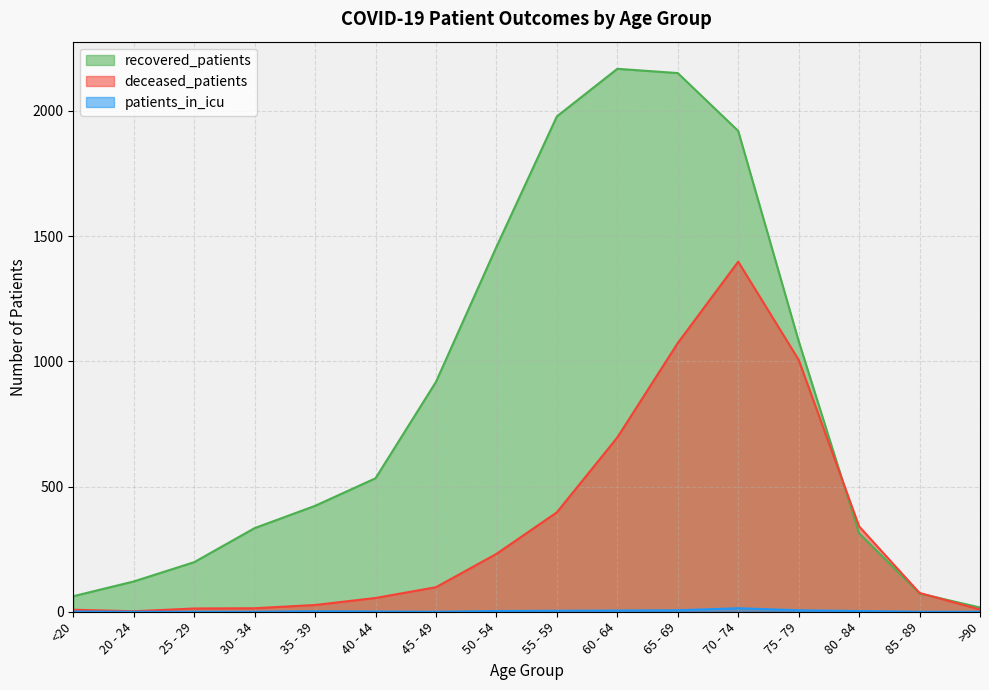

Is the value of patients_in_icu at 45 - 49 greater than the value of deceased_patients at 25 - 29?

No